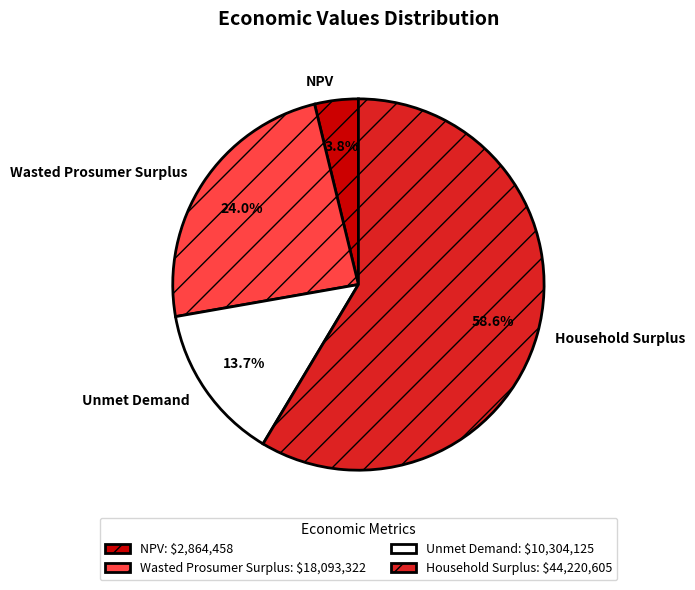

Is Wasted Prosumer Surplus the majority of the pie?

No